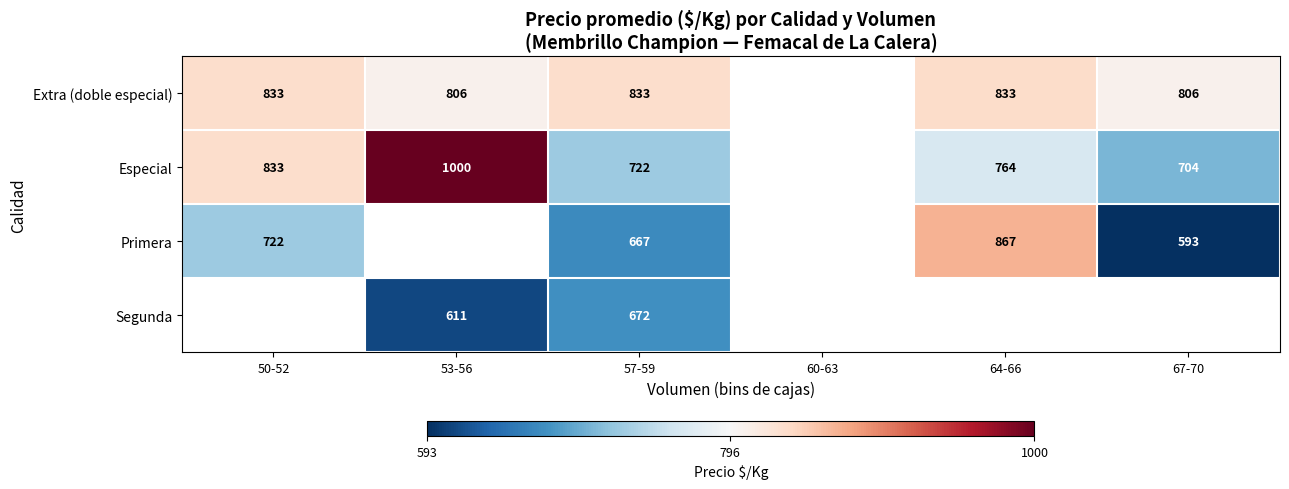

The value of Primera at 67-70 is 220.1. True or false?

False